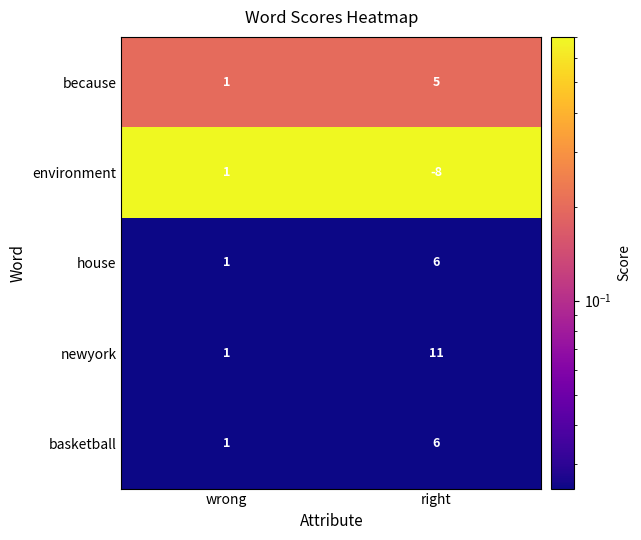

Is it true that because equals 1 at wrong?

True